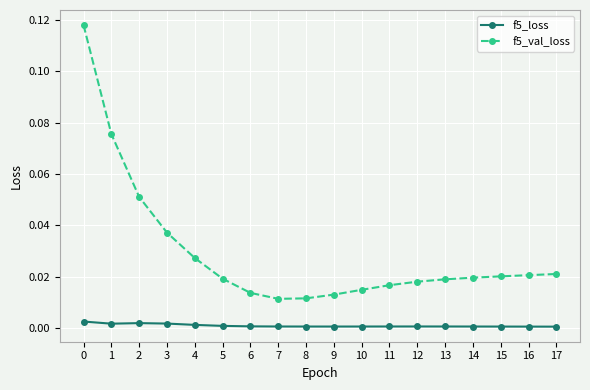

At 17, list the series in order from largest to smallest.

f5_val_loss, f5_loss